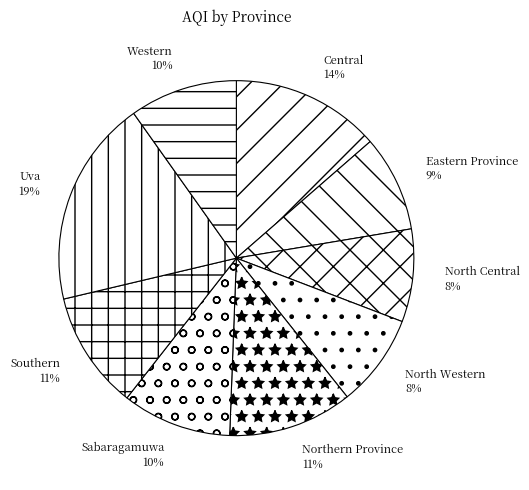

Count the number of slices in the pie.

9